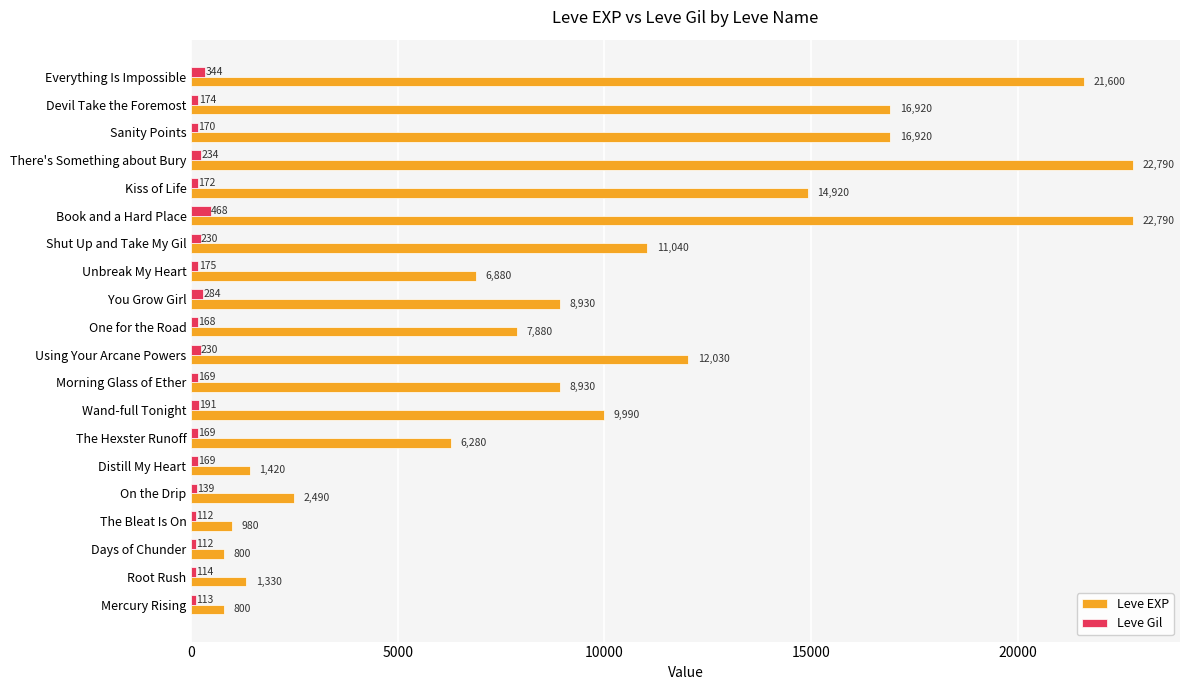

List the series in order of their peak value, highest first.

Leve EXP, Leve Gil